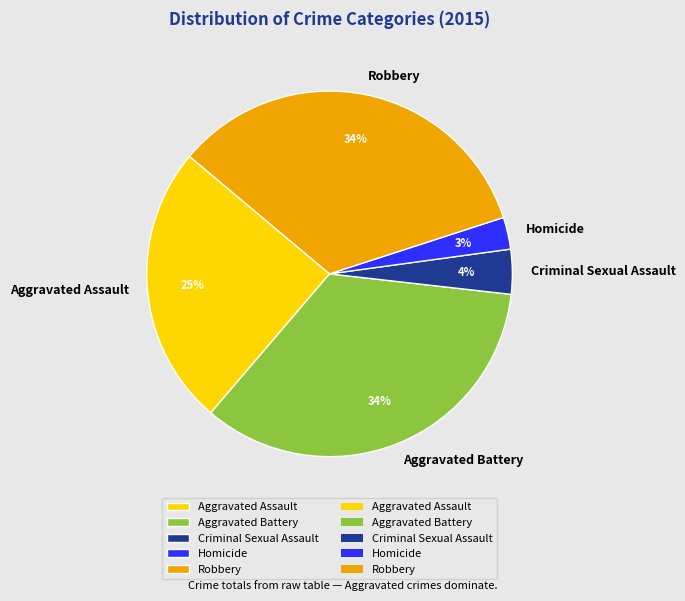

Is there a majority slice in this chart?

No